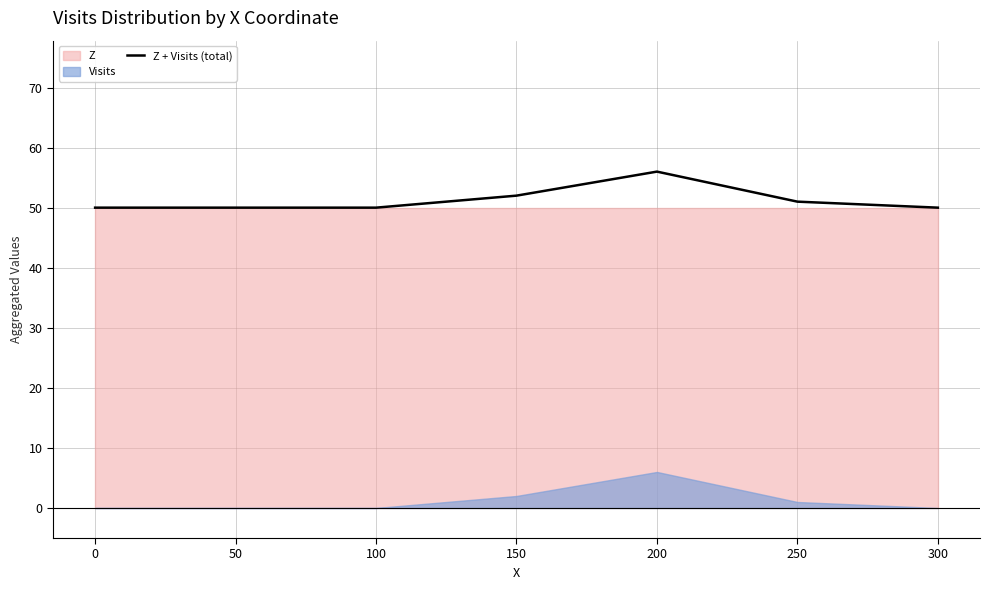

Reading left to right, list all the values displayed in this chart.

50	50	50	52	56	51	50